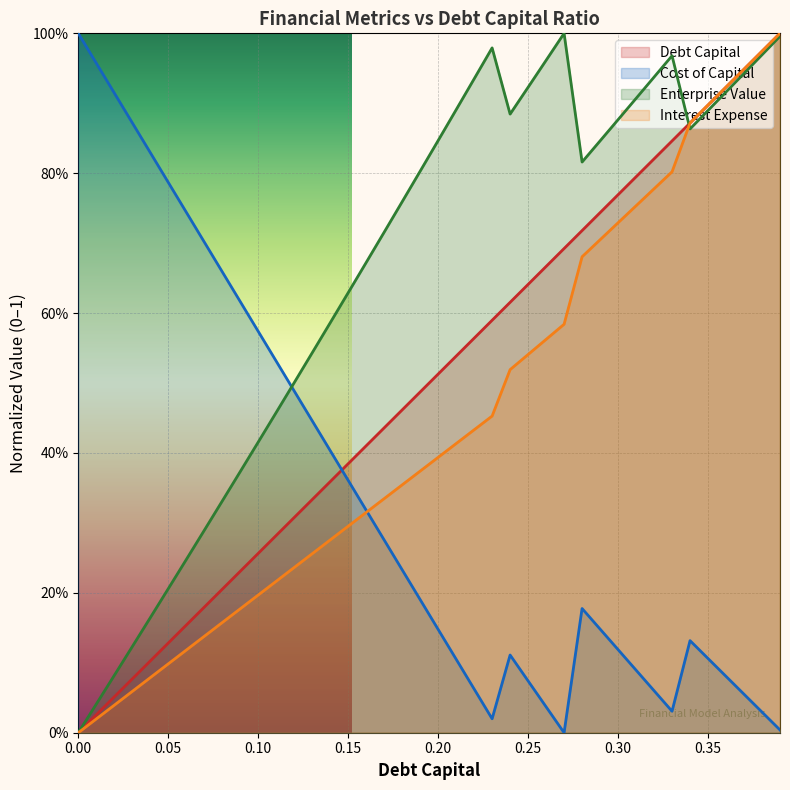

What is the greatest value displayed?

1.0